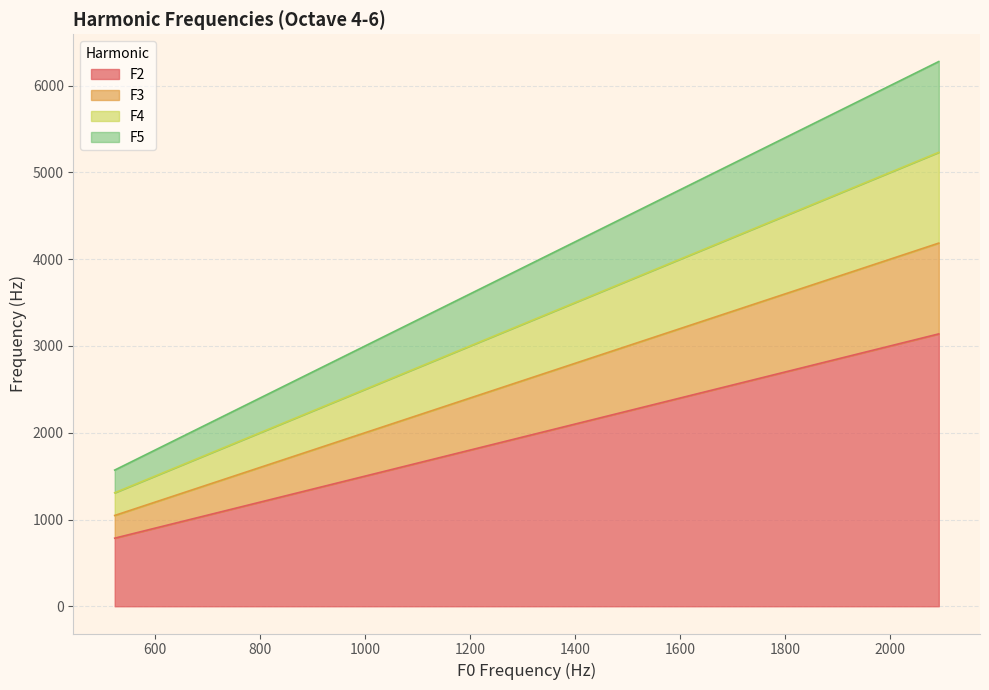

Does the chart display data point markers on the line(s)?

No